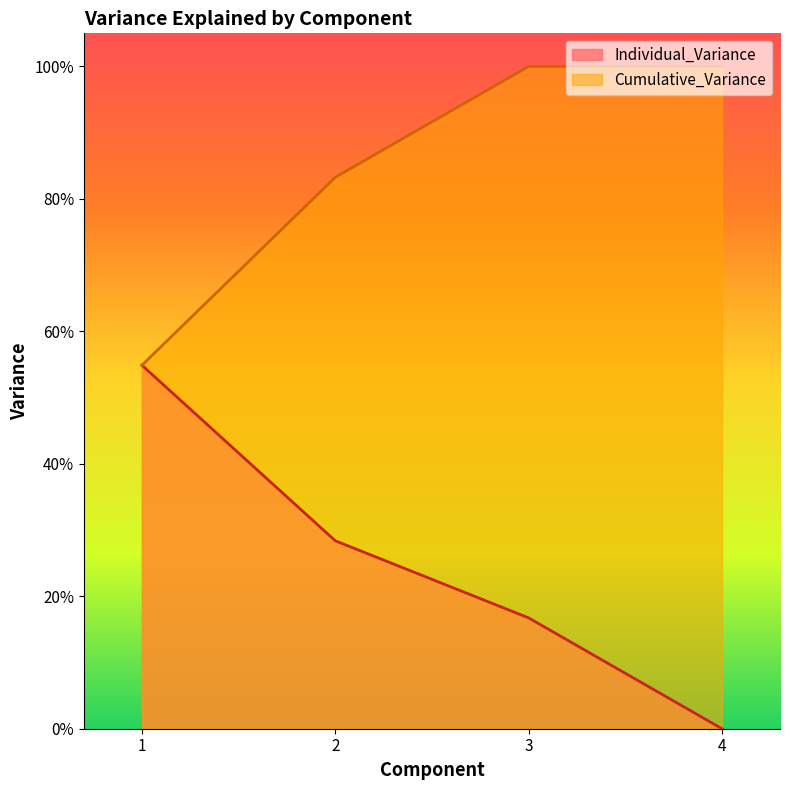

What are all the series names shown in the legend?

Individual_Variance, Cumulative_Variance